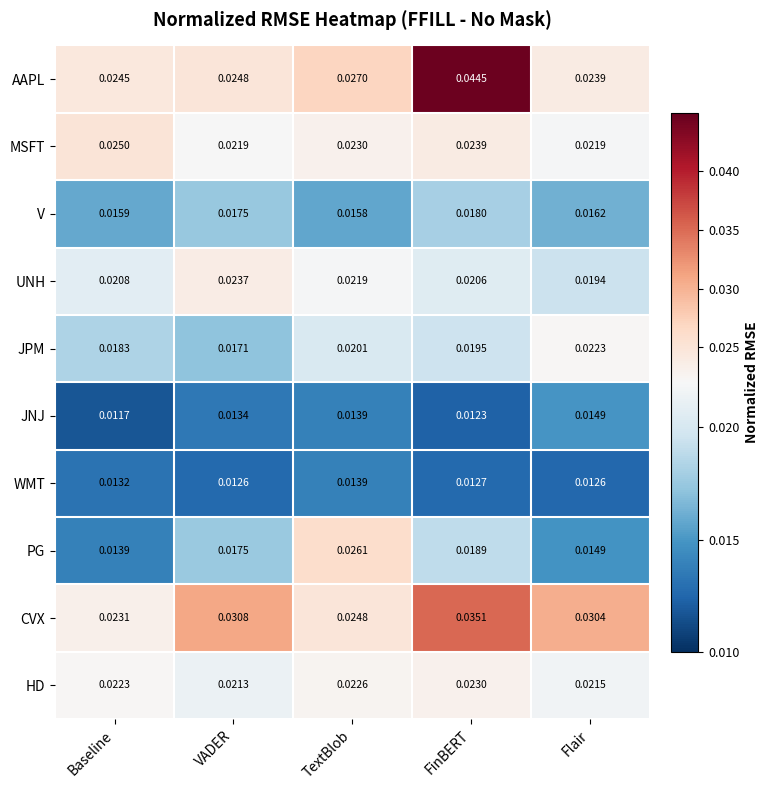

Count the number of data series in this chart.

10